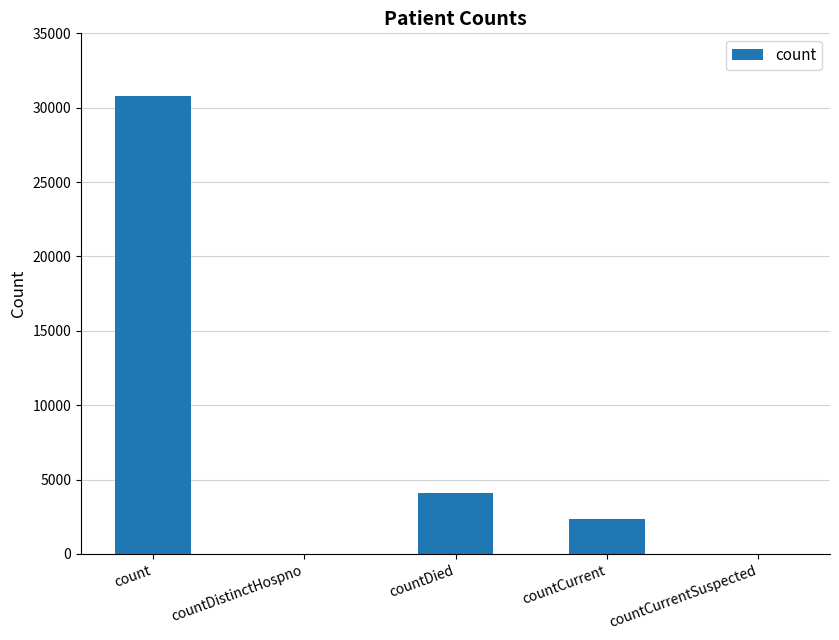

Count the number of categories in the chart.

5